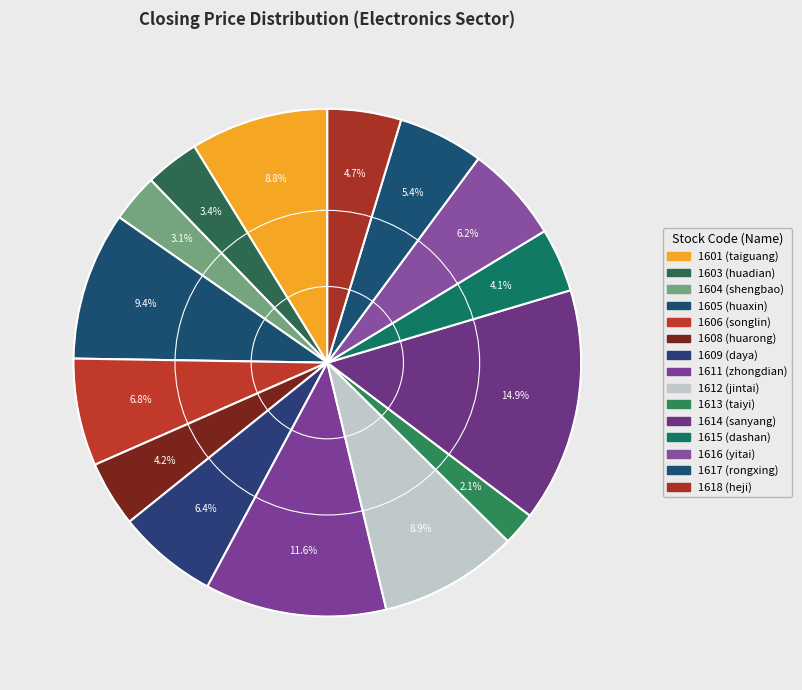

To the nearest percent, what is the combined percentage of 1614 and 1603?

18%